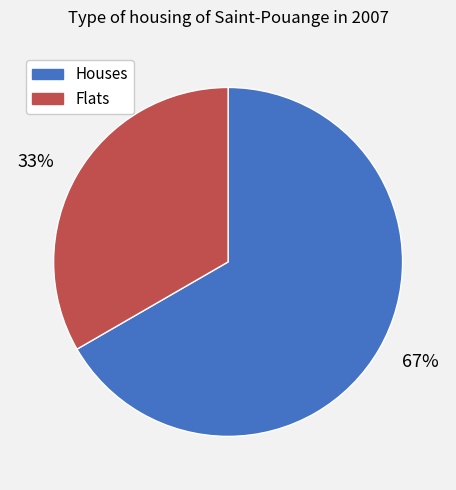

What is the smallest slice in the pie chart?

Flats